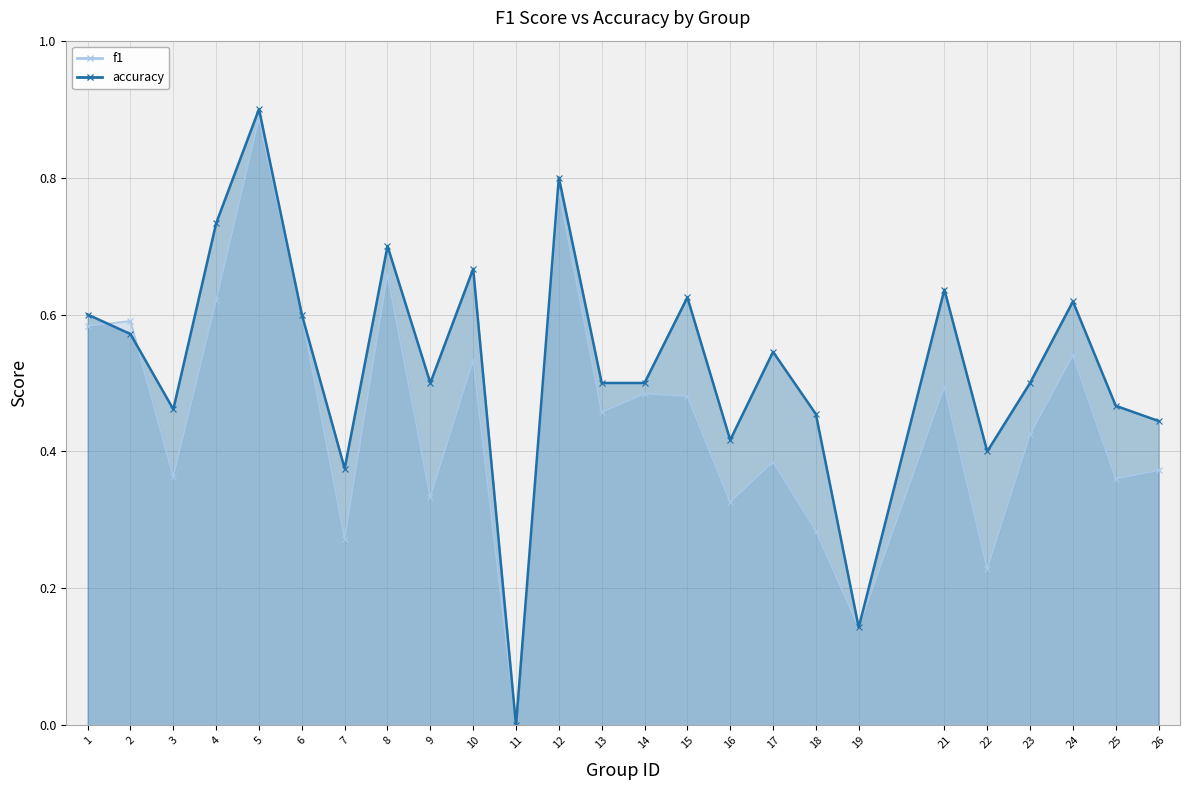

List the series in order of their peak value, highest first.

accuracy, f1